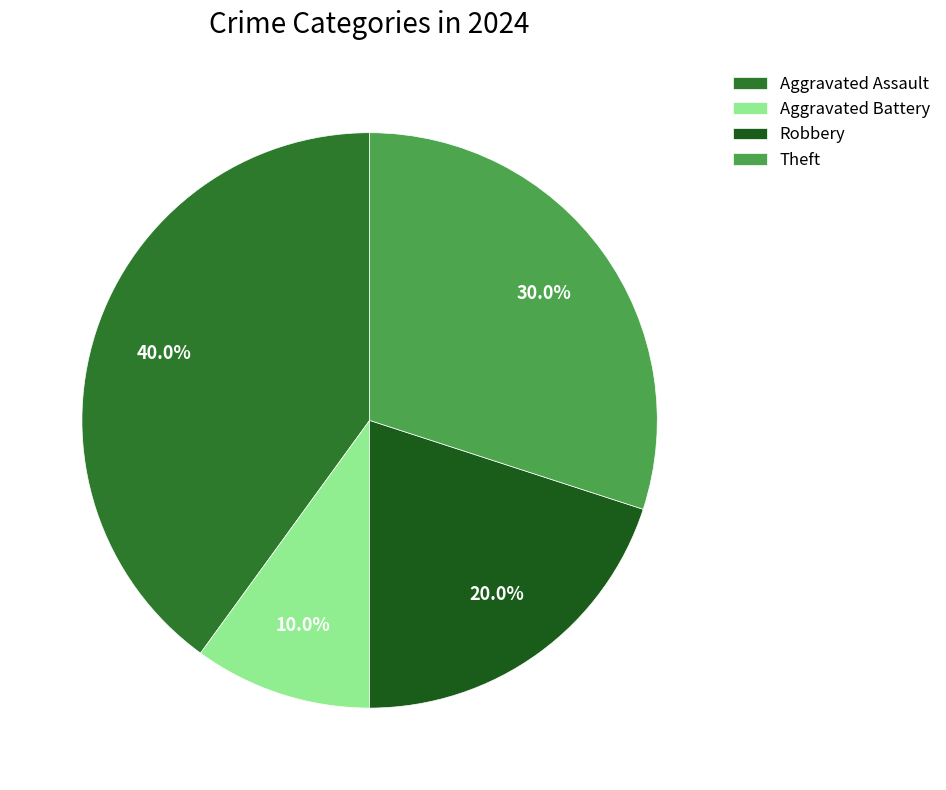

True or false: Aggravated Battery accounts for 10% of the total.

True